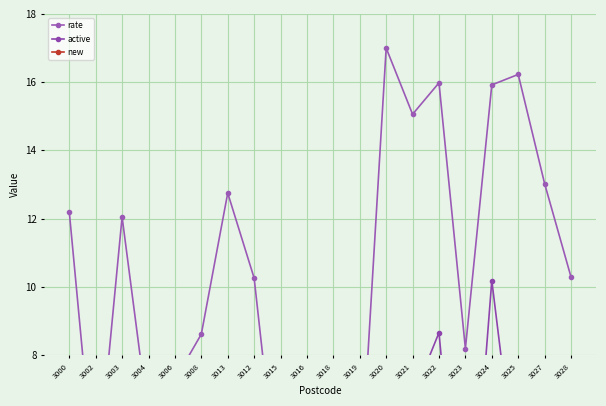

Is it true that active equals 0.6 at 3004?

True